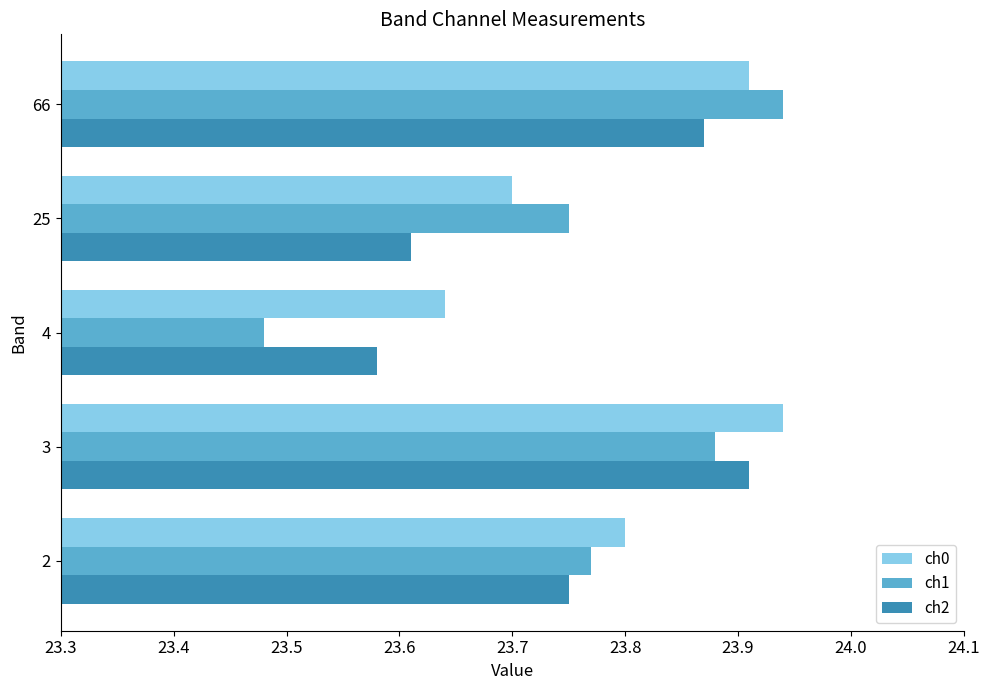

What is the total value across all series at 4?

70.7